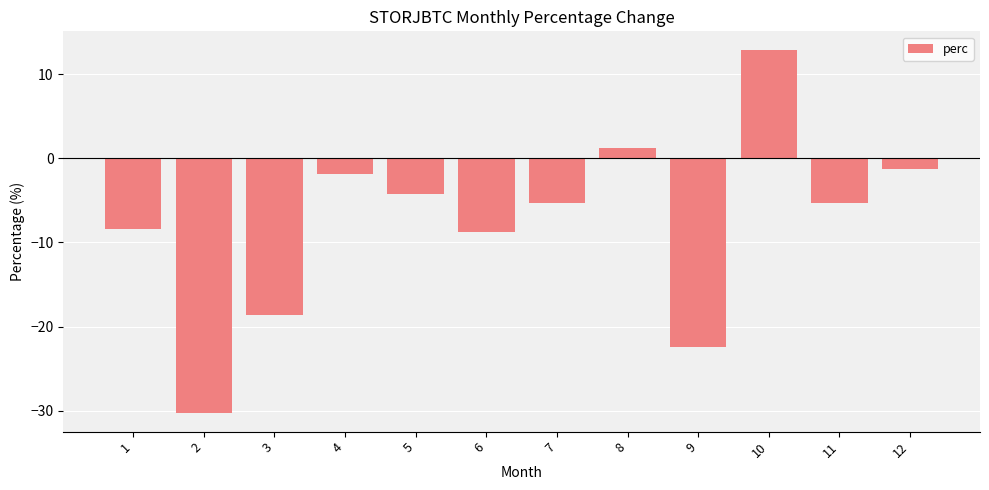

What is the greatest value displayed?

12.9